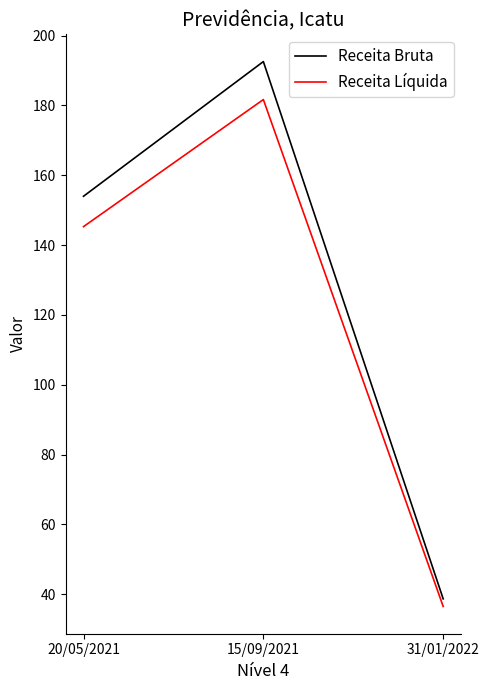

What value does the Receita Bruta series have at 31/01/2022?

38.7